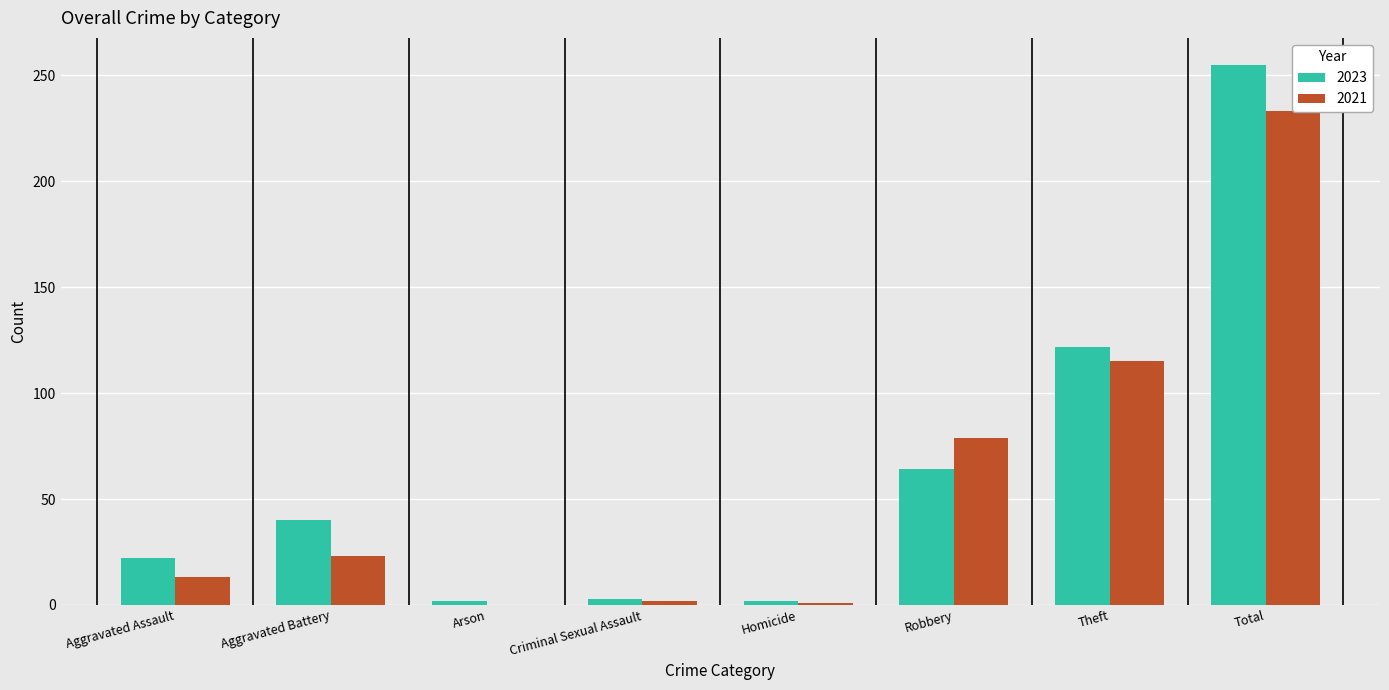

List the series in order of their peak value, lowest first.

2021, 2023